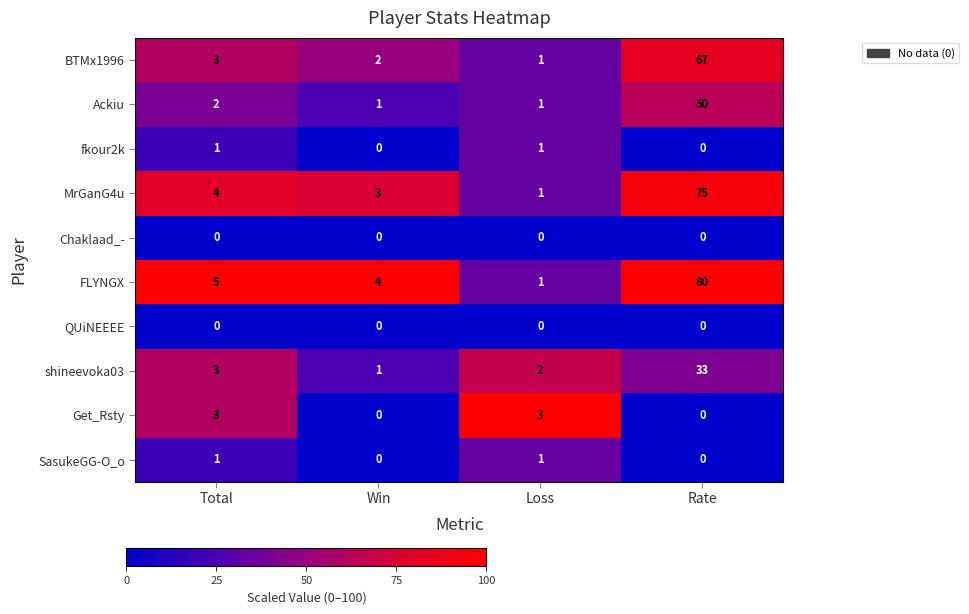

Is it true that fkour2k equals 0 at Rate?

True